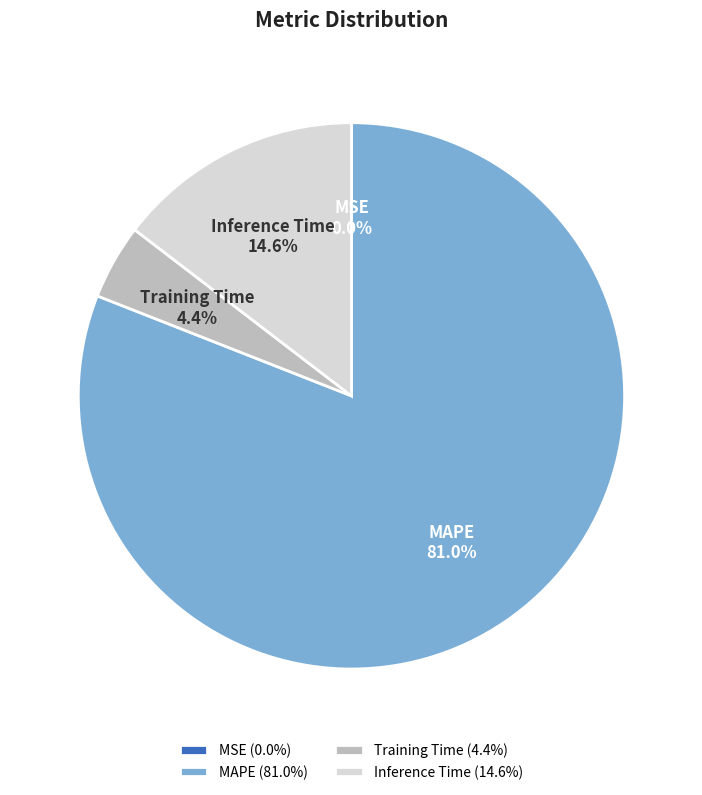

To the nearest percent, what percentage of the pie is Inference Time?

15%